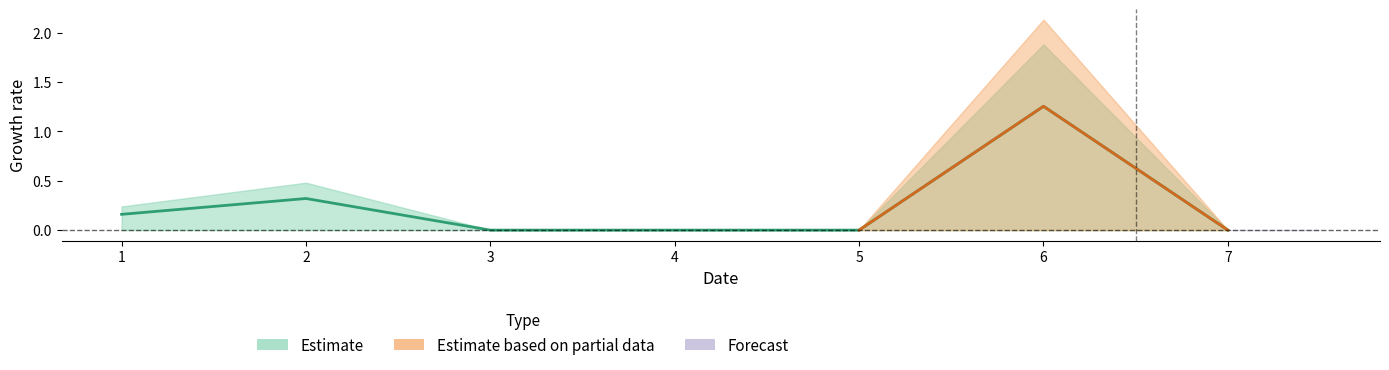

Reading right to left, extract all data points from this chart.

0.0	1.3	0.0	0.0	0.0	0.3	0.2